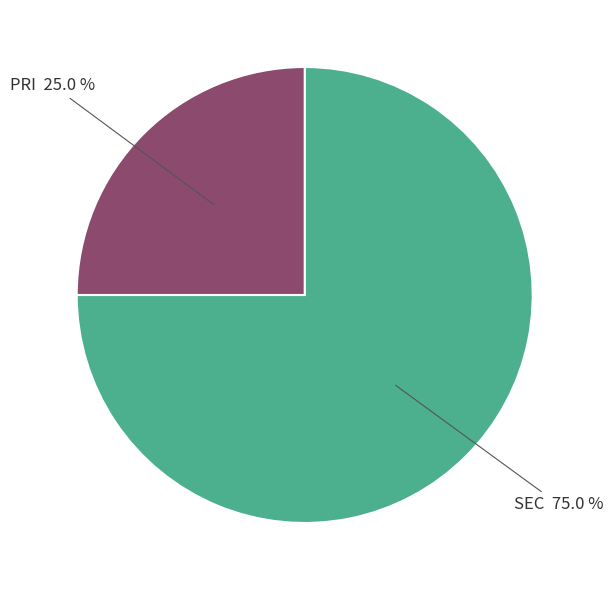

Which category has the biggest portion of the pie?

SEC